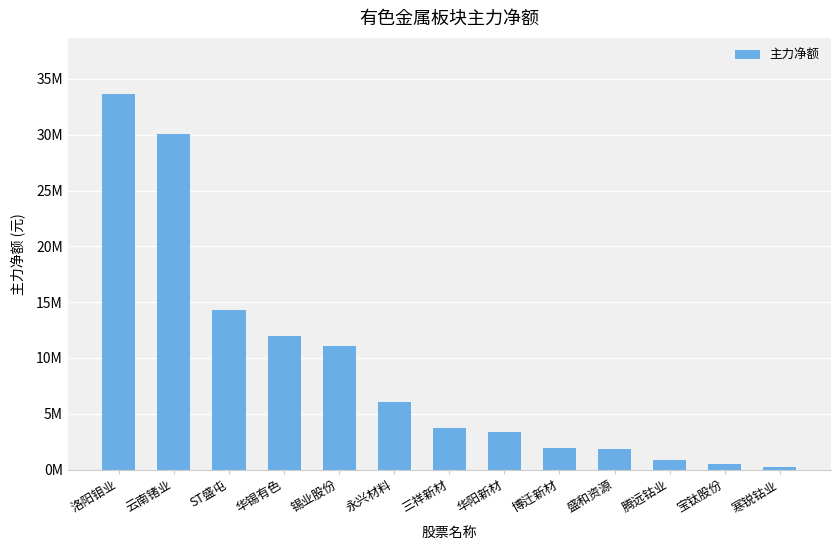

Which label corresponds to the largest value in the chart?

洛阳钼业